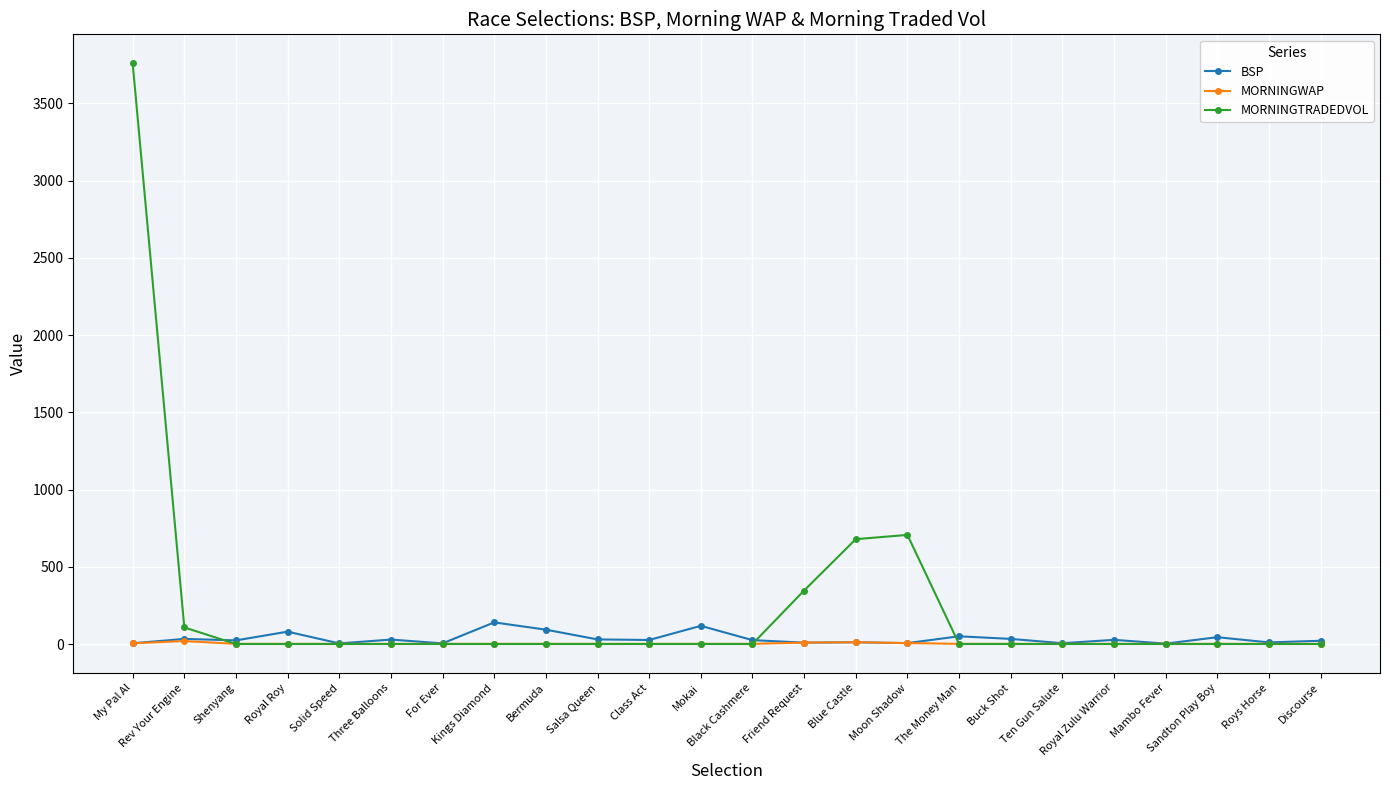

True or false: BSP has more than 2 points higher than both neighbors.

True